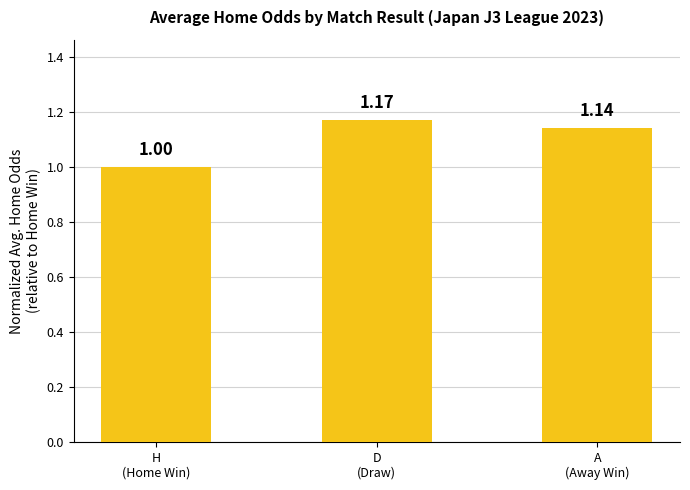

What is the label of the 2nd bar from the left?

D
(Draw)